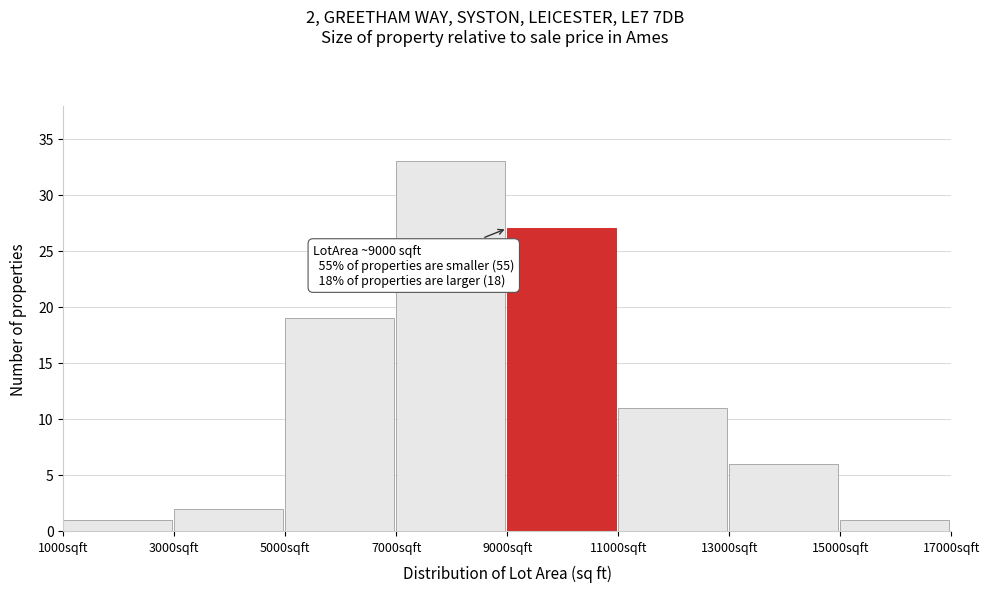

Over which range of the x-axis is the bar tallest?

7000 to 9000